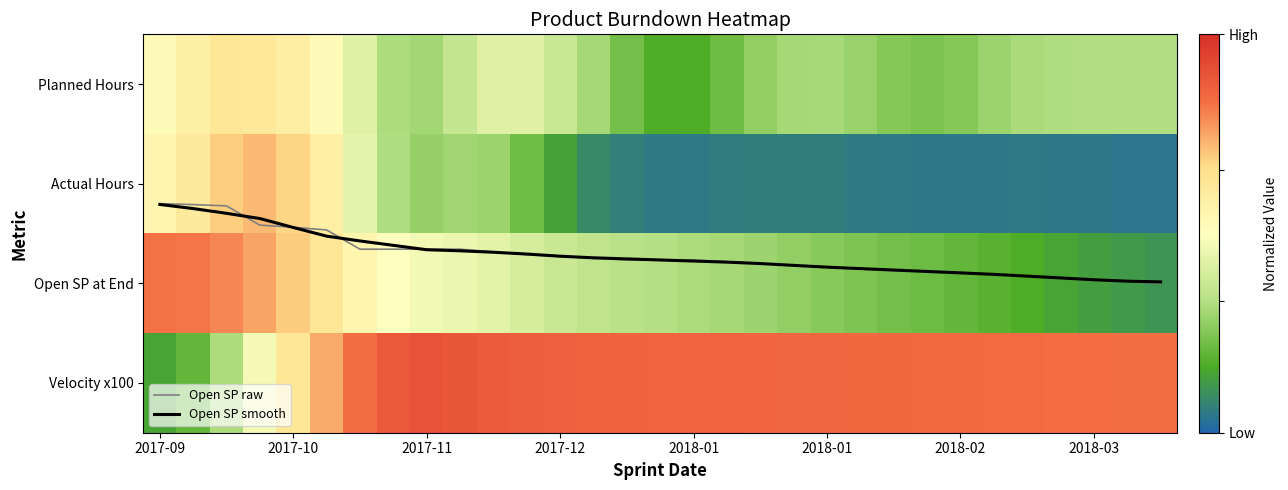

What is the difference between the second highest and second lowest values in the Open SP smooth series?

0.7